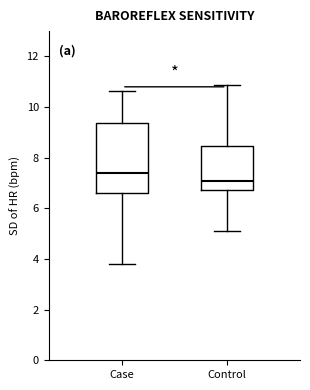

Where does the upper whisker of the box for Control end on the y-axis? The values are not printed on the chart, so give them approximately, as read against the axis.

10.8